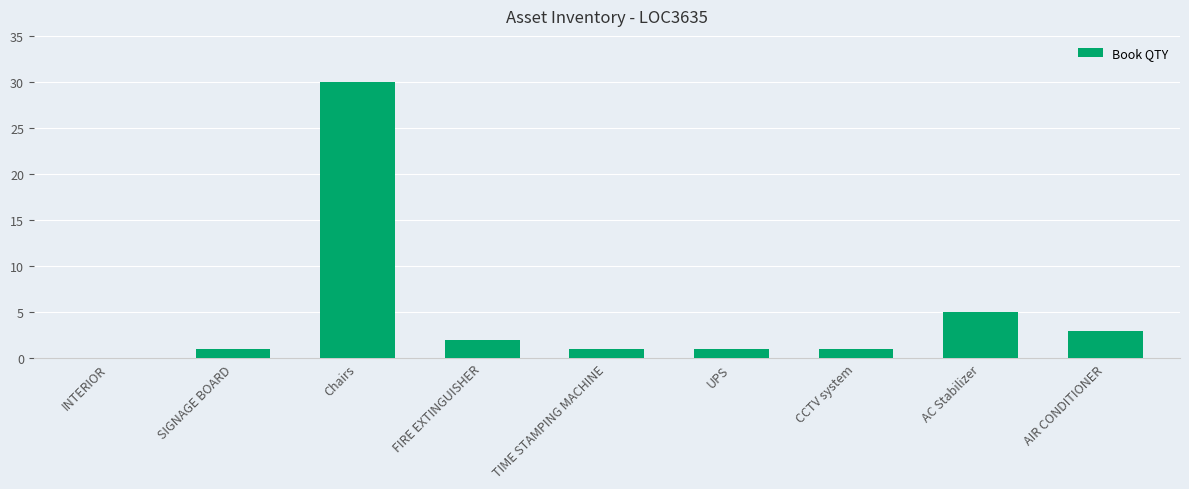

The value at AIR CONDITIONER is 3. True or false?

True